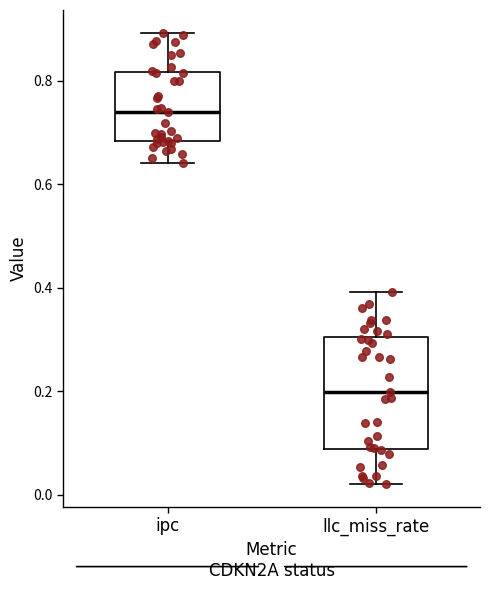

Which box has the lowest median line?

llc_miss_rate